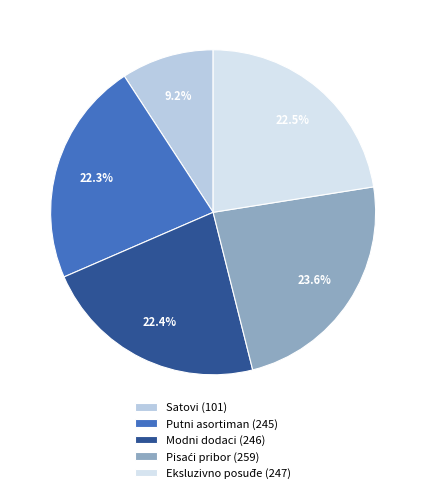

The Satovi slice represents 1% of the pie. True or false?

False